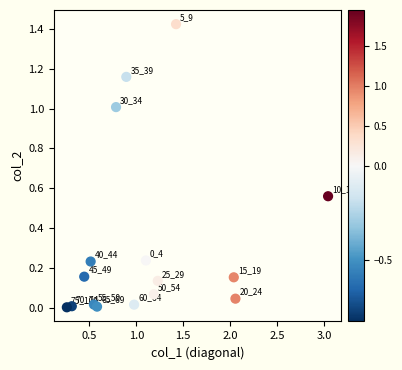

What is the range of X values (max minus min)?

2.8